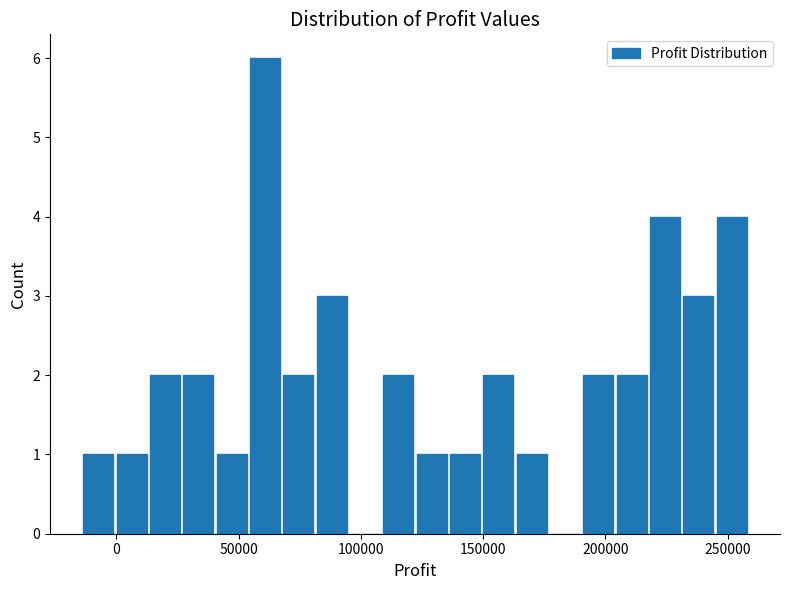

Around what value on the x-axis is the tallest bar? Give the approximate position of its centre, as read against the axis.

60000